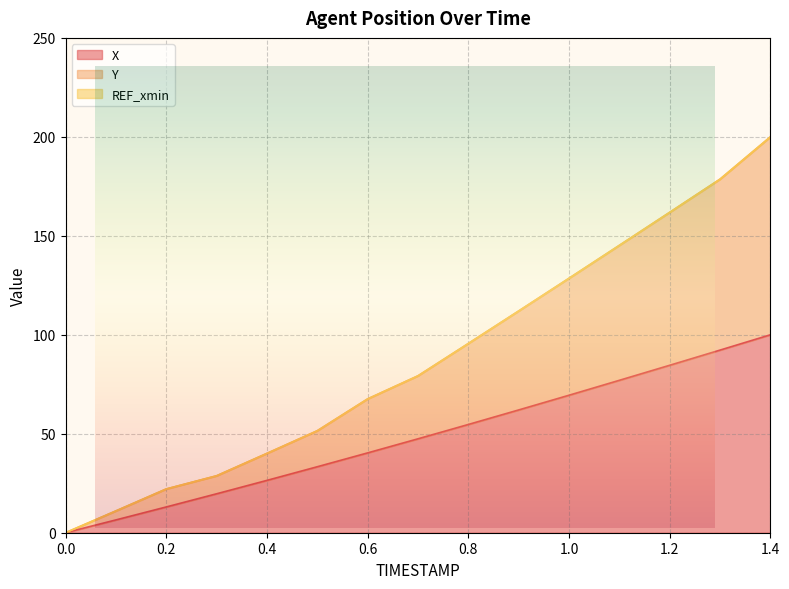

Which series changed the most between 0.3 and 1.0?

Y